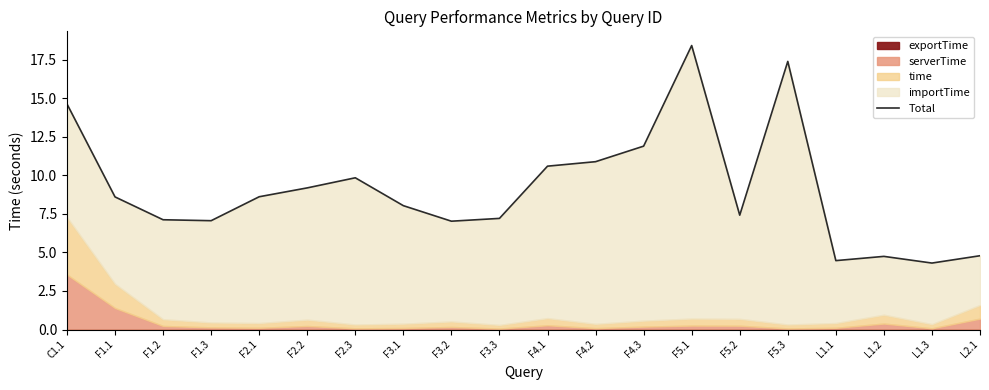

The value at F4.1 is 16.8. True or false?

False